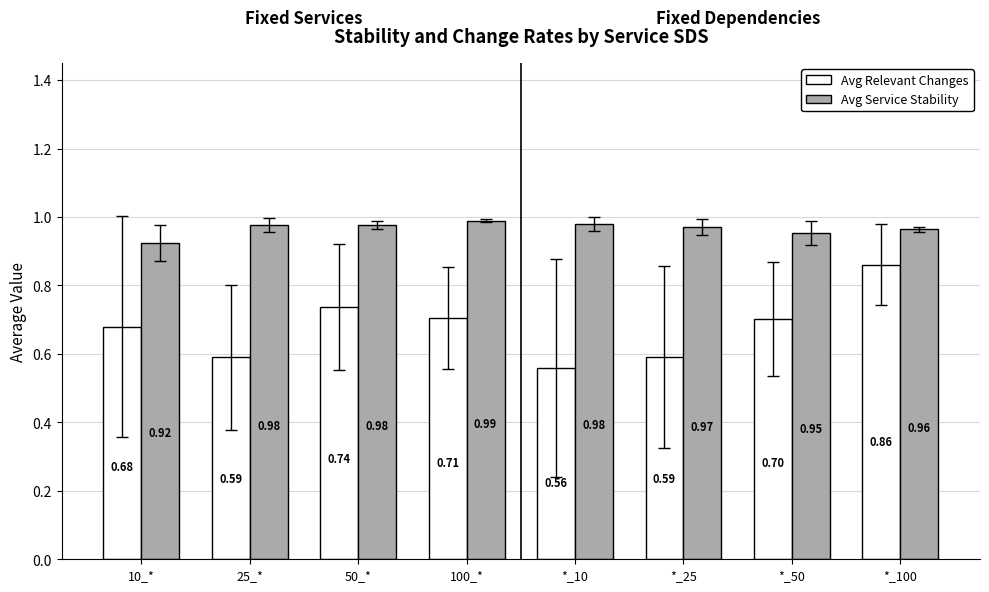

How many distinct data groups are displayed?

2